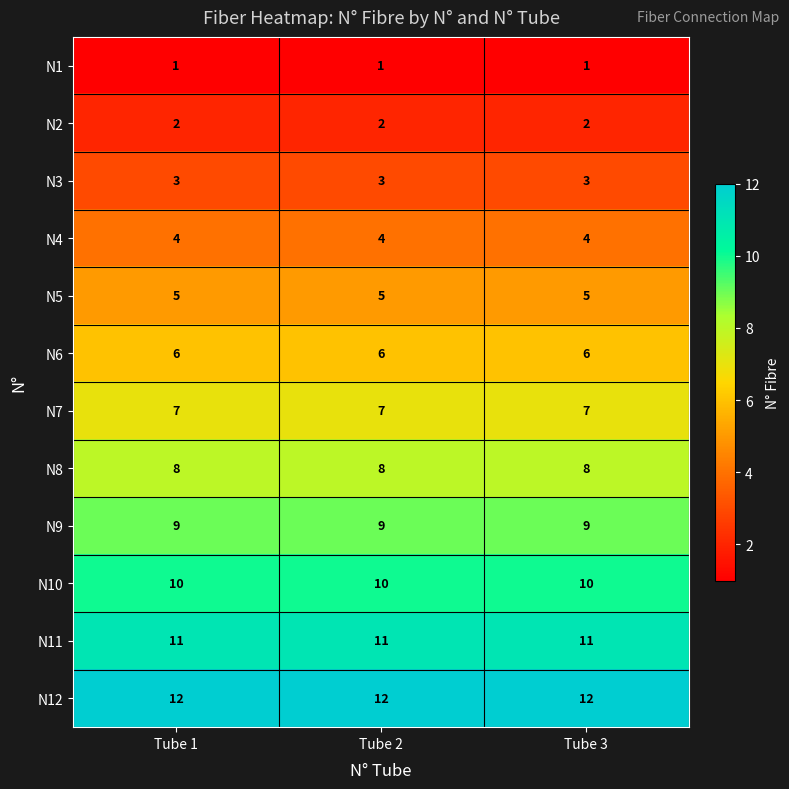

Rank the series by their maximum value, from lowest to highest.

N1, N2, N3, N4, N5, N6, N7, N8, N9, N10, N11, N12